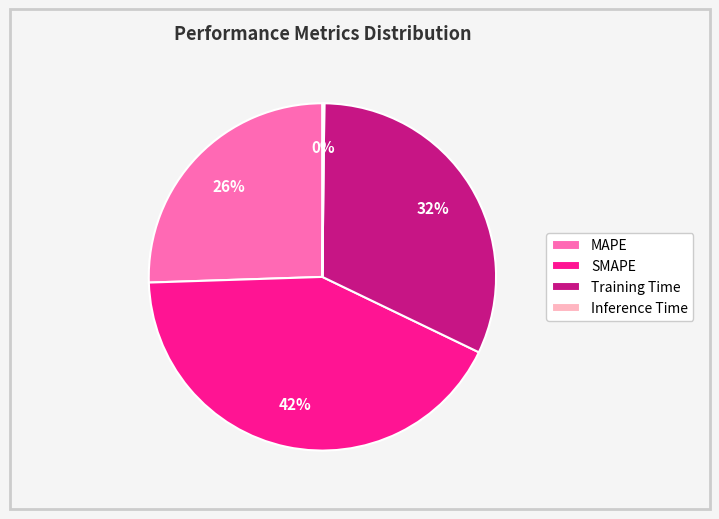

The SMAPE slice represents 42% of the pie. True or false?

True